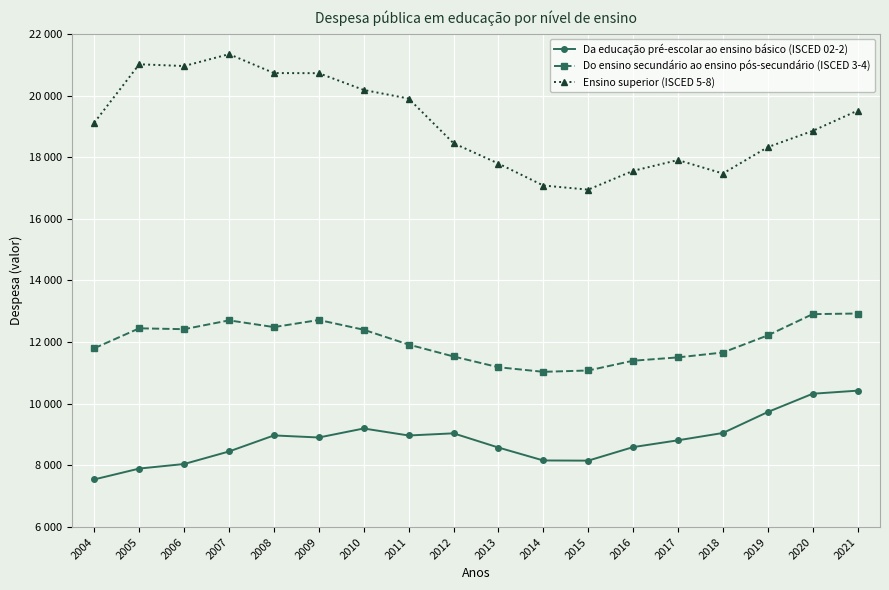

List the series in order of their peak value, highest first.

Ensino superior (ISCED 5-8), Do ensino secundário ao ensino pós-secundário (ISCED 3-4), Da educação pré-escolar ao ensino básico (ISCED 02-2)